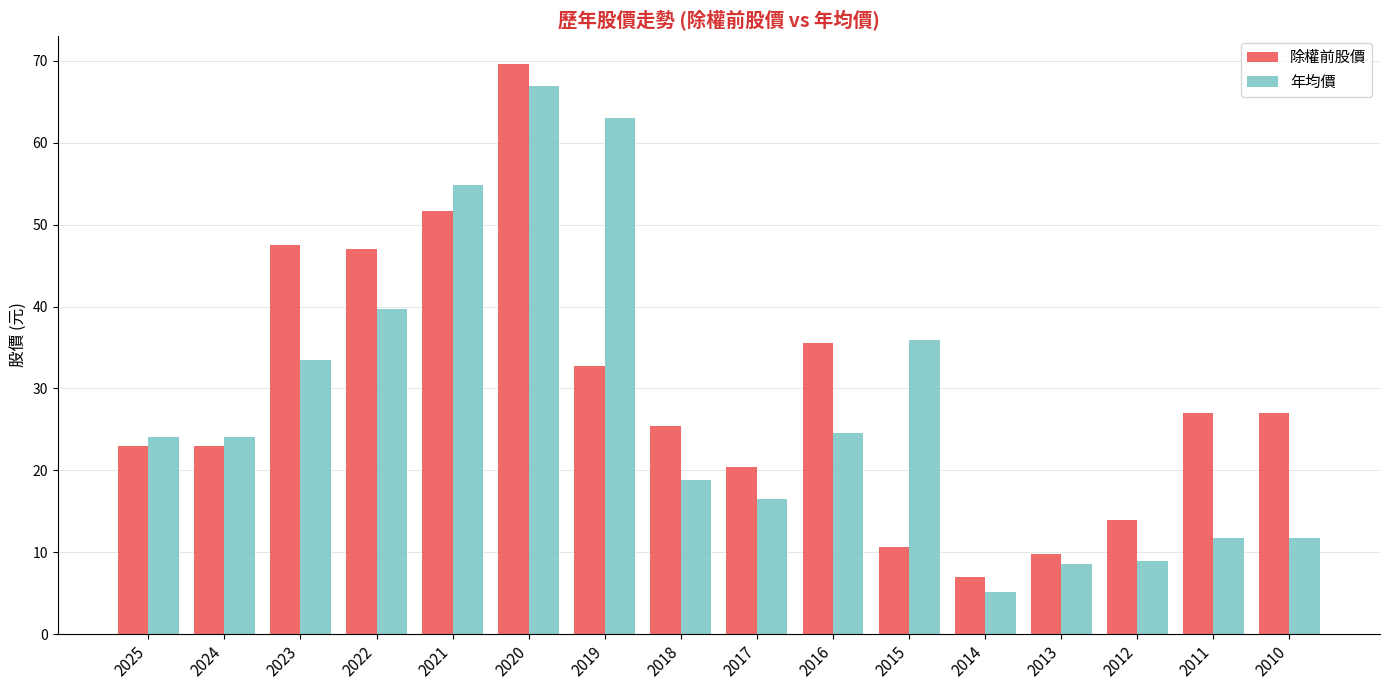

Reading right to left, list all the values displayed in this chart.

除權前股價: 27.0	27.0	13.9	9.8	7.0	10.6	35.6	20.4	25.4	32.8	69.6	51.7	47.0	47.5	23.0	23.0
年均價: 11.8	11.8	9.0	8.5	5.2	35.9	24.6	16.5	18.8	63.0	66.9	54.8	39.8	33.5	24.1	24.1